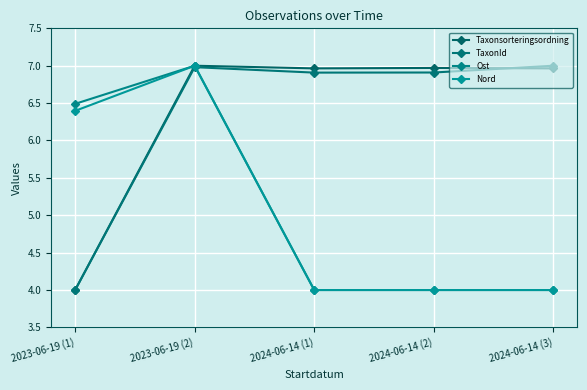

The Ost series shows 4.0 at 2024-06-14 (2). True or false?

True